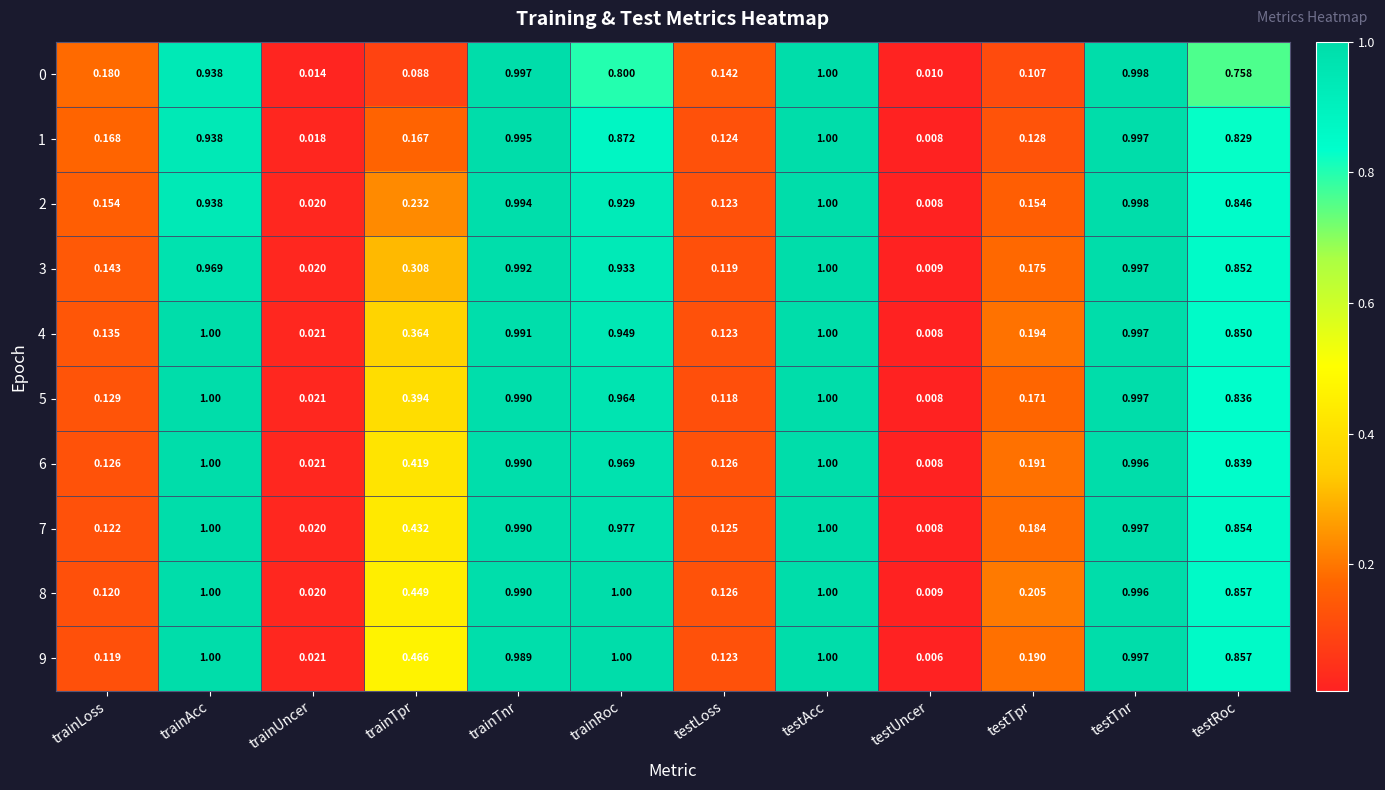

Which category has the lowest value across all series?

testUncer